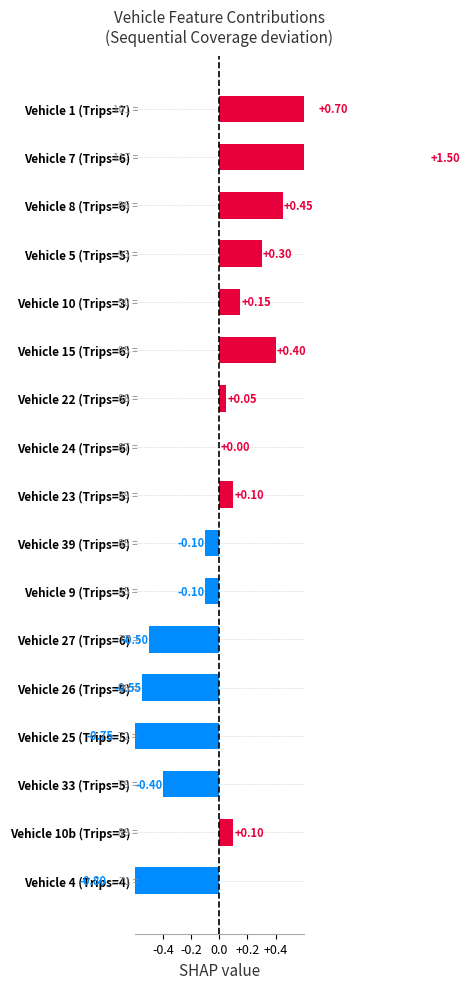

Is it true that the value at Vehicle 9 (Trips=5) is -0.1?

True